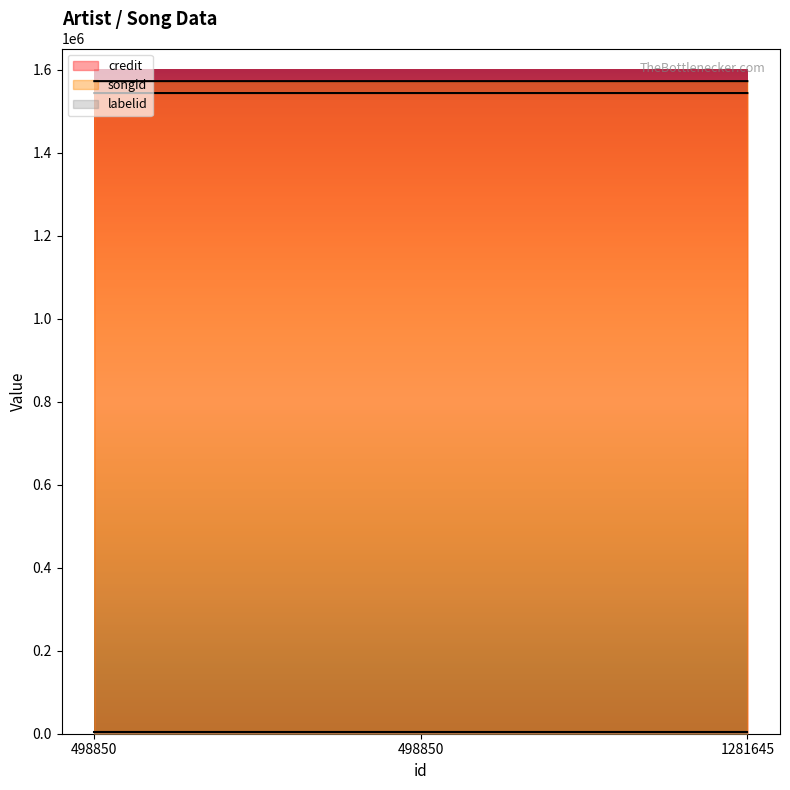

The credit series shows 445486 at 498850. True or false?

False